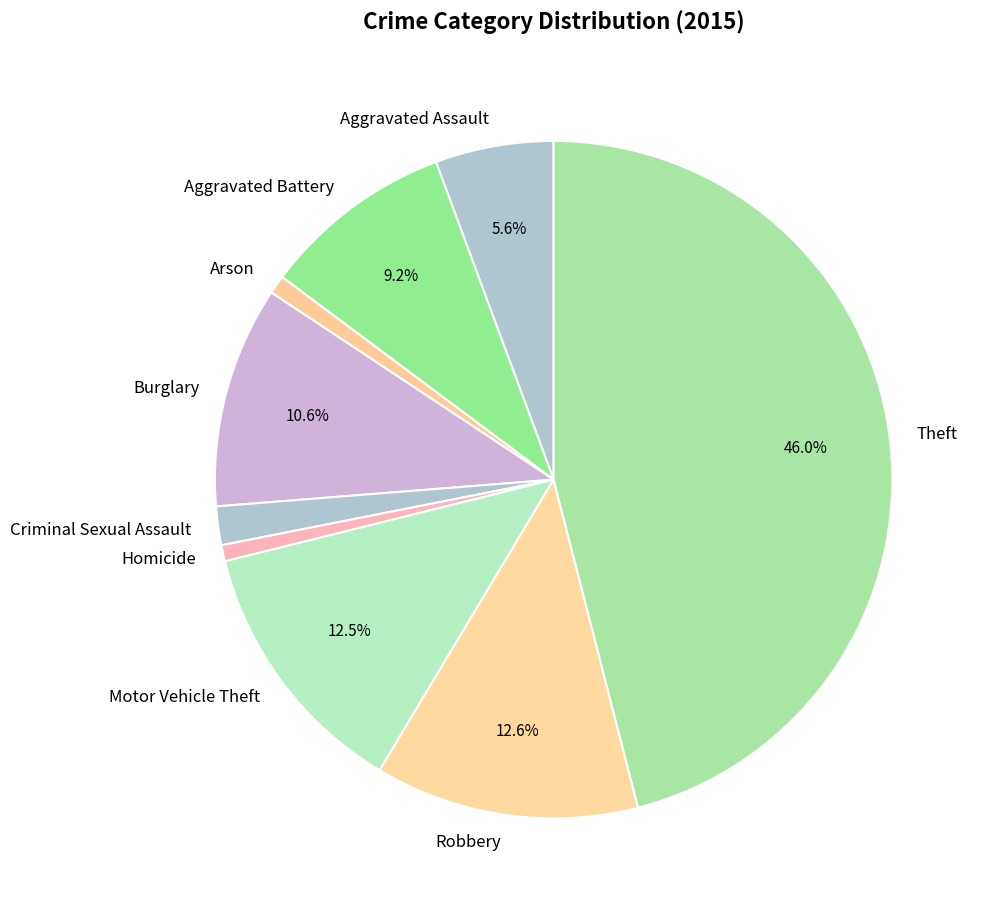

True or false: Criminal Sexual Assault accounts for 16% of the total.

False